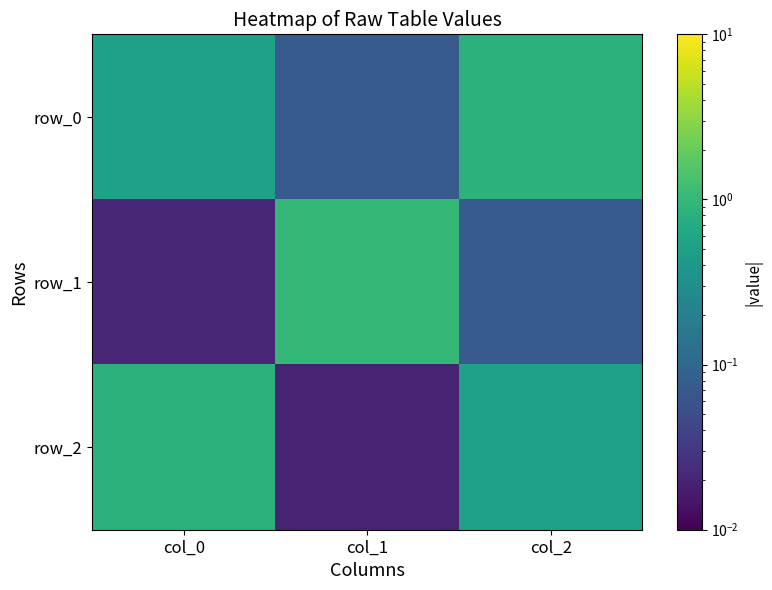

True or false: row_2 has a value of 0.9 at col_0.

True